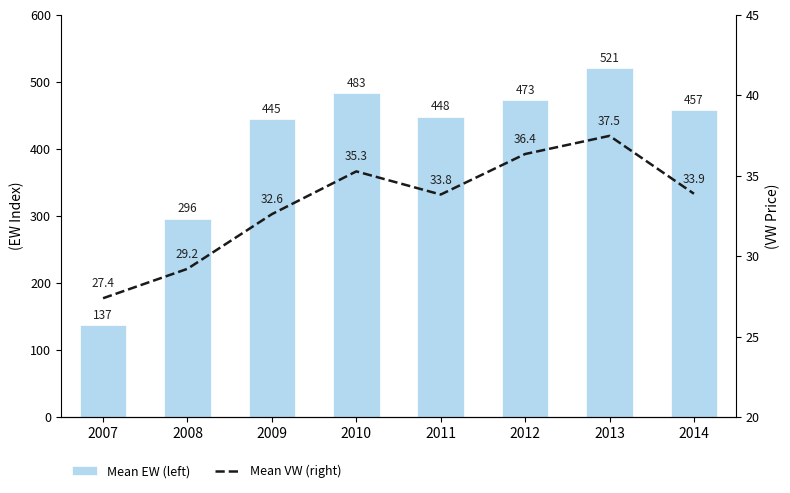

What are all the series names shown in the legend?

Mean EW (left), Mean VW (right)